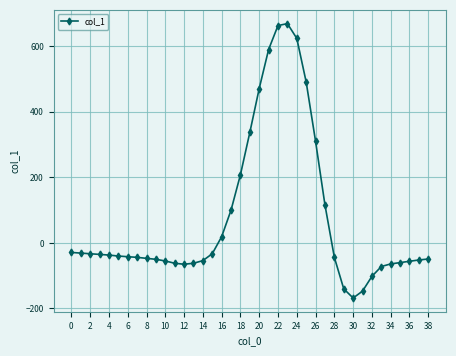

What is the difference between the maximum and second lowest values?

816